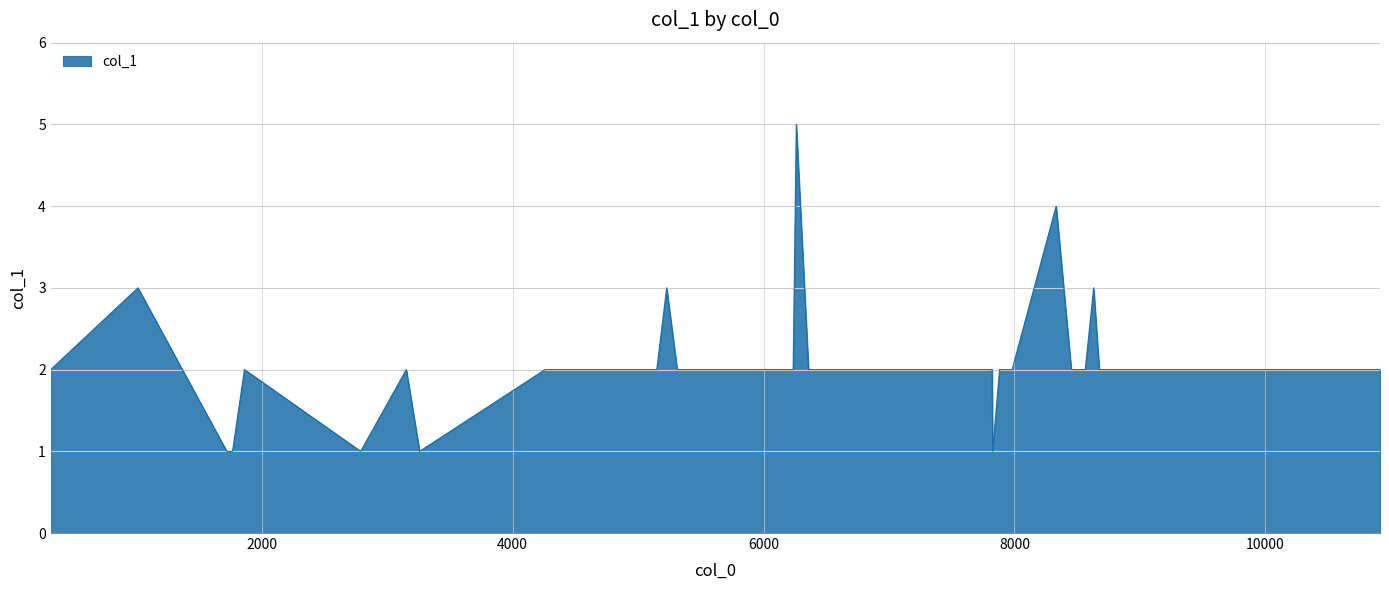

What is the maximum value shown in the chart?

5